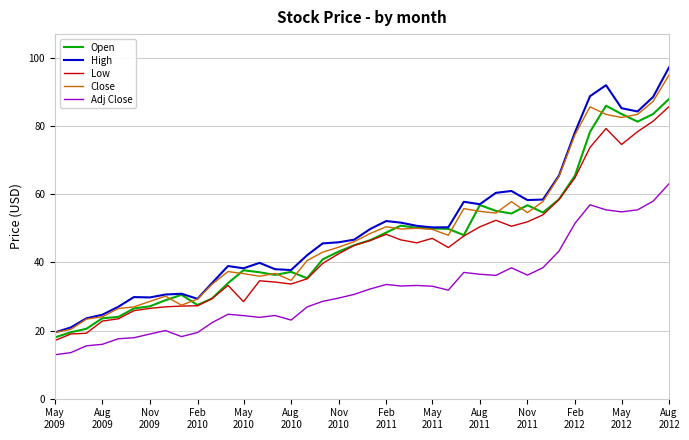

Which series has the largest range (max minus min)?

High